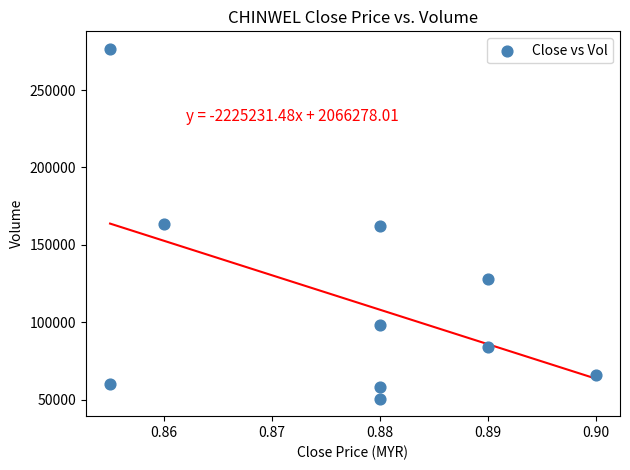

What is the range of Y values (max minus min)?

226000